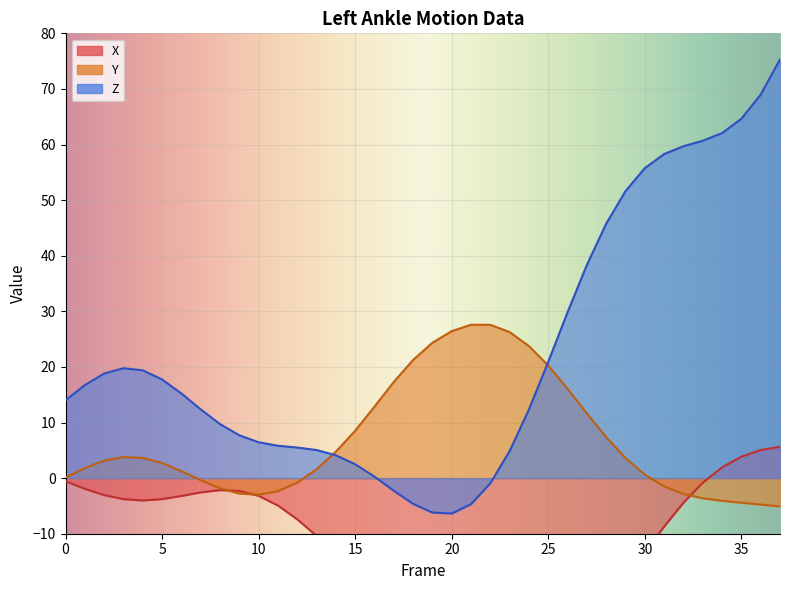

Where does the Z series first go above 15?

1